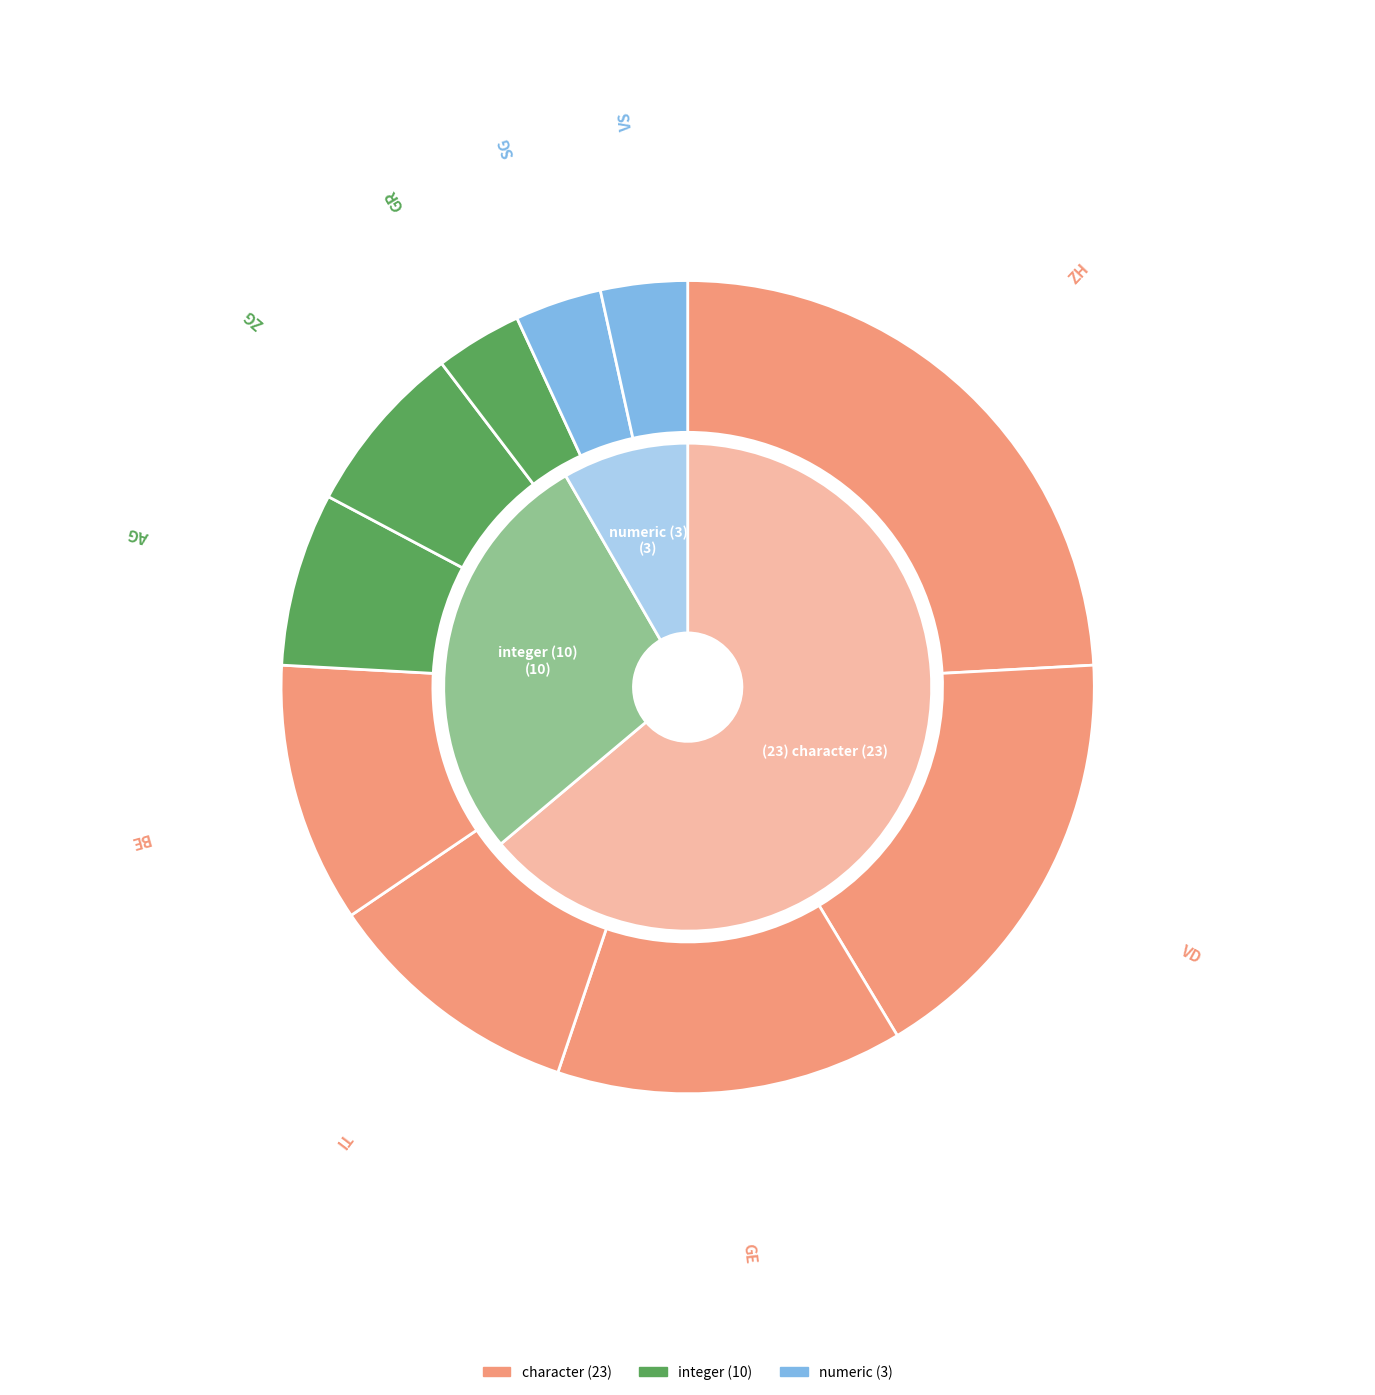

How many segments does this pie chart have?

10